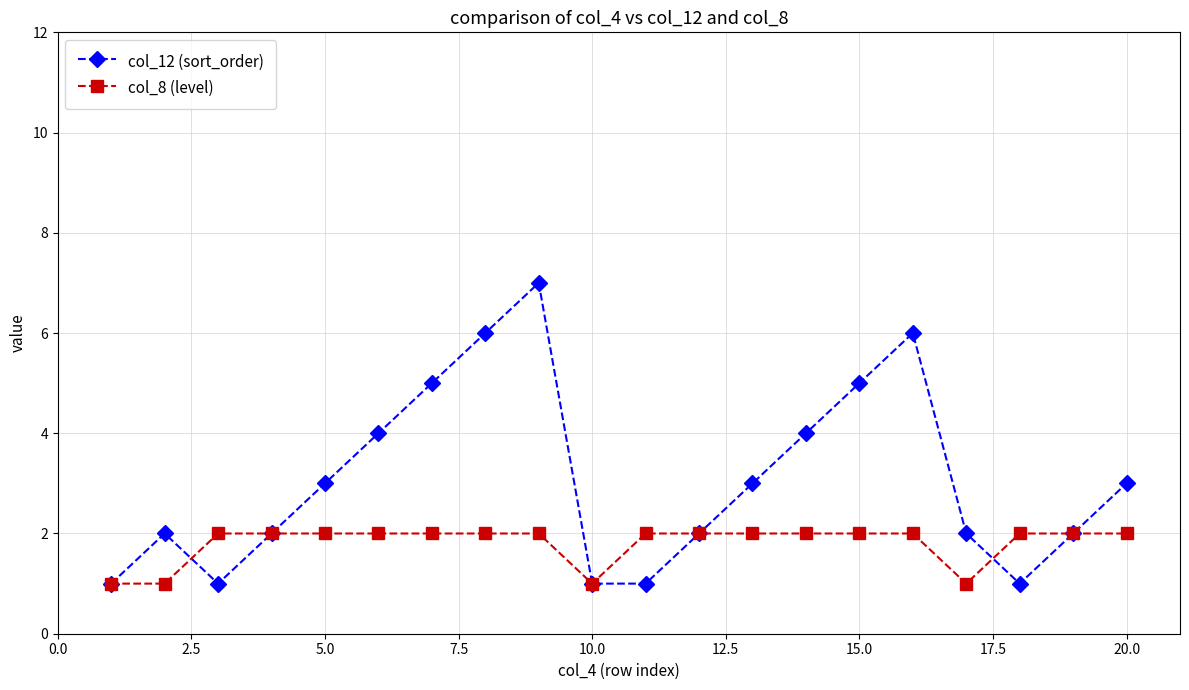

What is the maximum value shown in the chart?

7